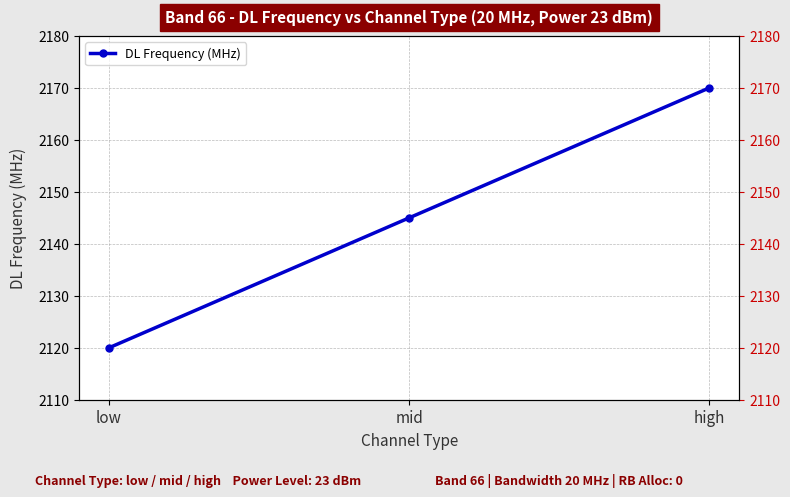

Reading right to left, list all the values displayed in this chart.

2170	2145	2120